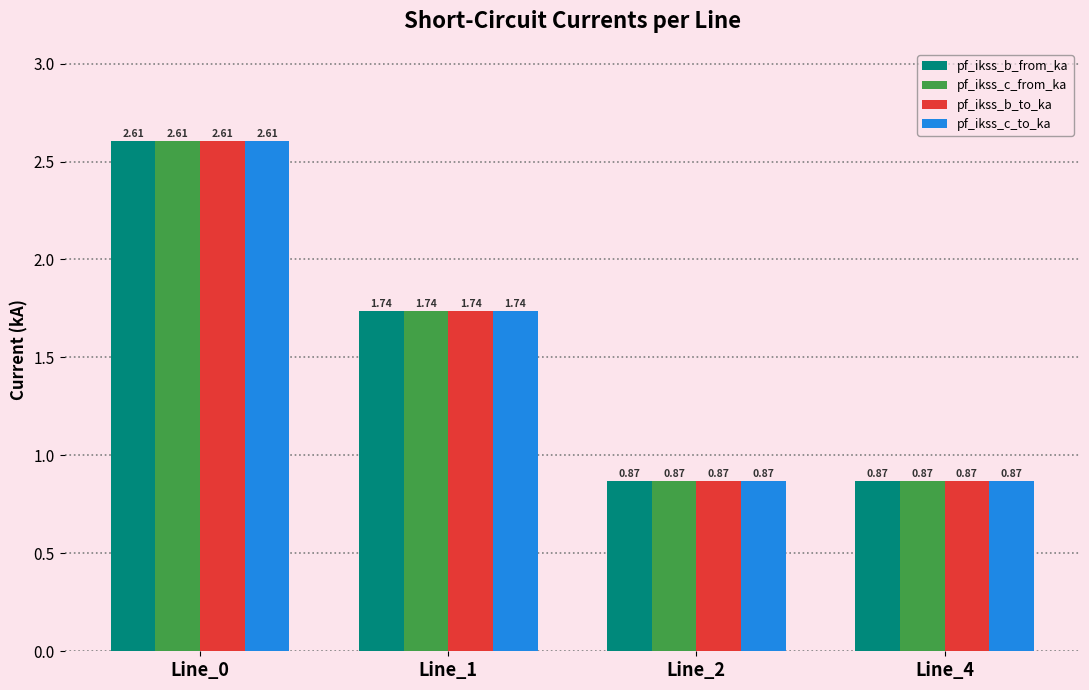

At which category is the sum across all series the highest?

Line_0